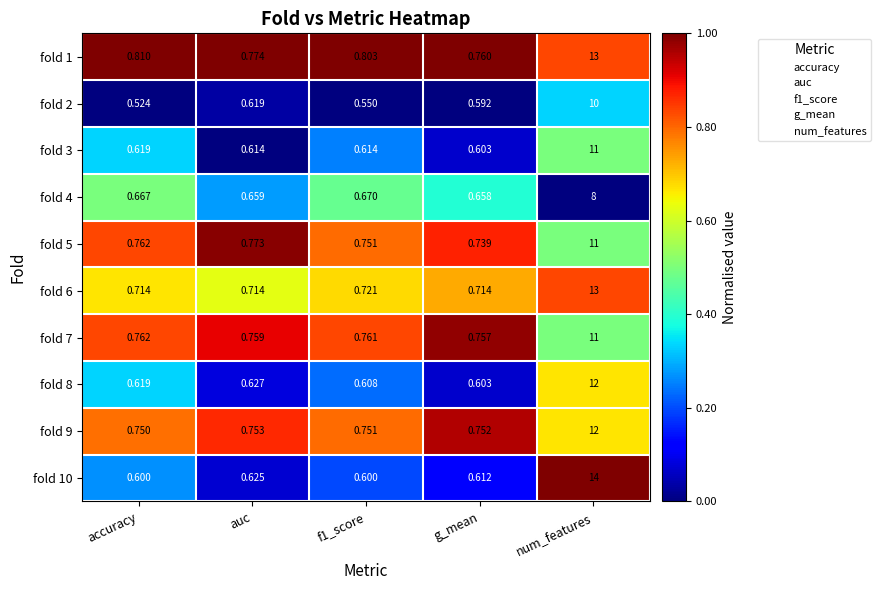

At which label is fold 10 closest to 7?

auc